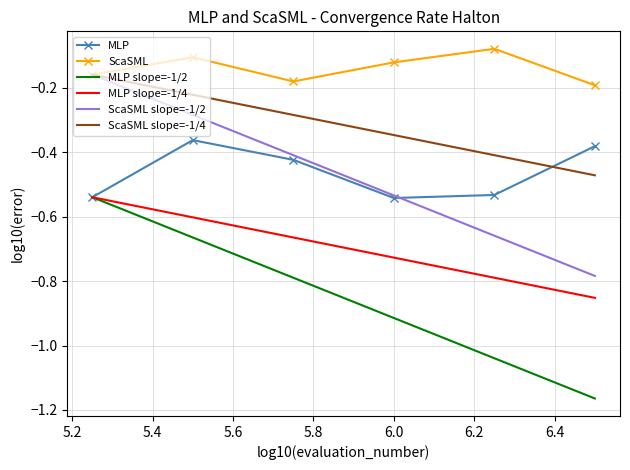

Which series has the largest total across all categories?

ScaSML